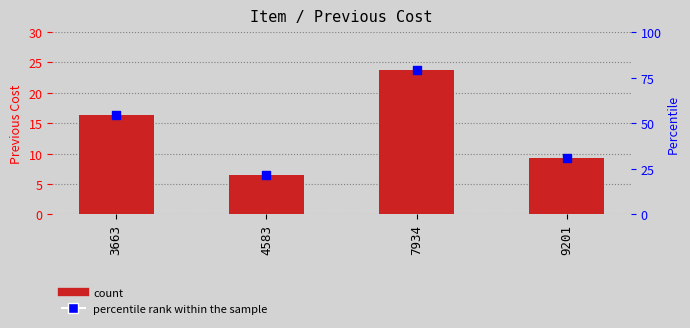

Which series reaches the maximum Y coordinate?

percentile rank within the sample